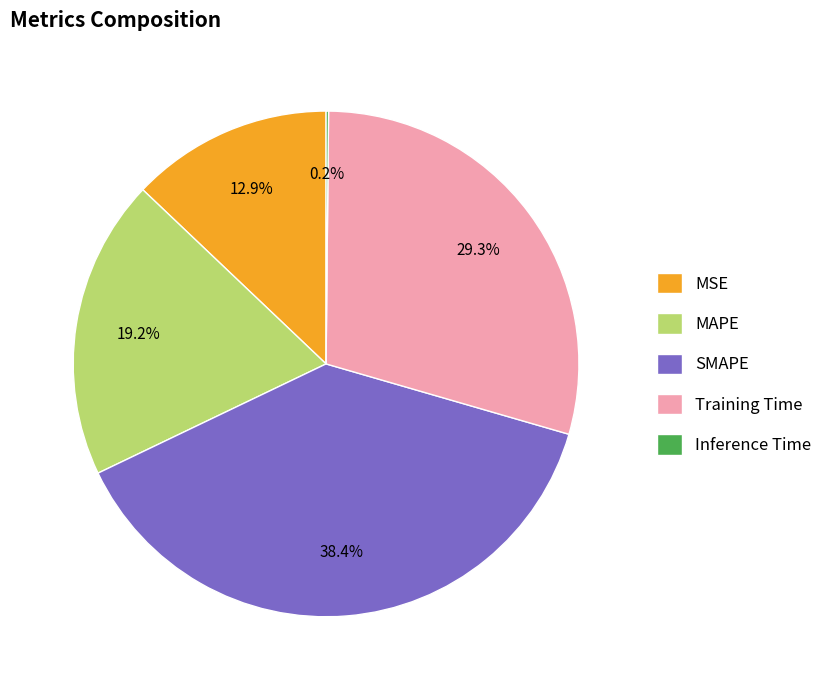

What is the total percentage of MAPE and SMAPE?

57.6%